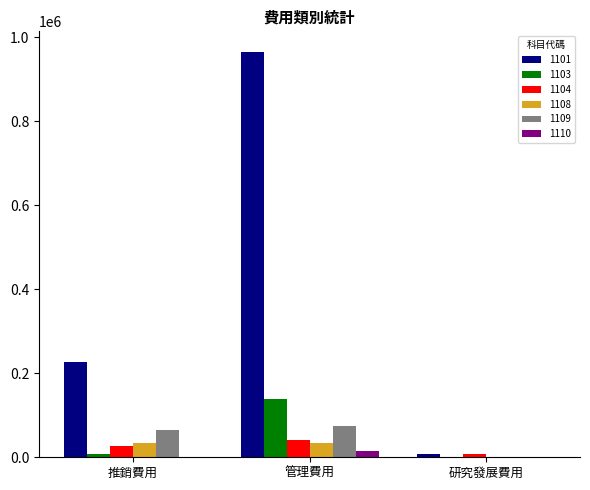

What is the total value across all series at 推銷費用?

359944